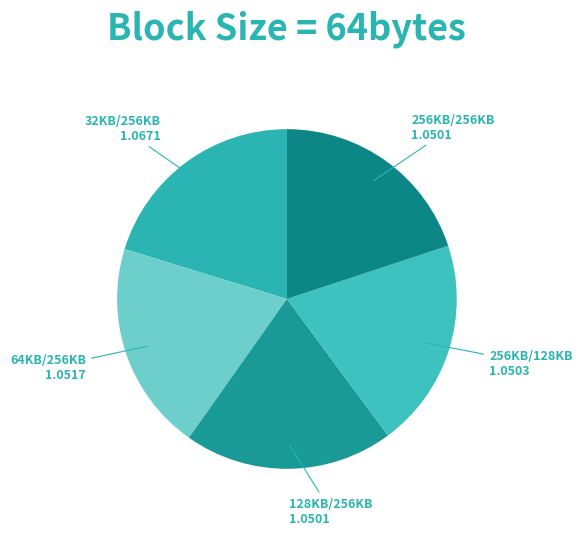

Which slice is the largest?

32KB/256KB